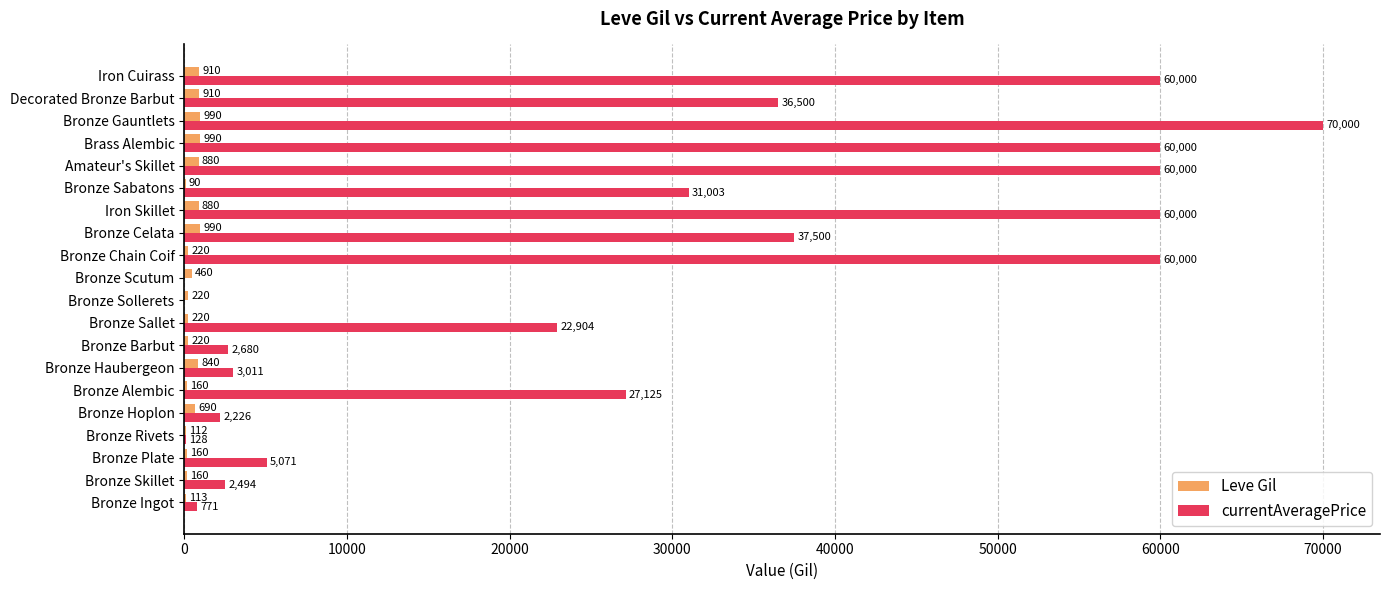

Which series has the largest total across all categories?

currentAveragePrice